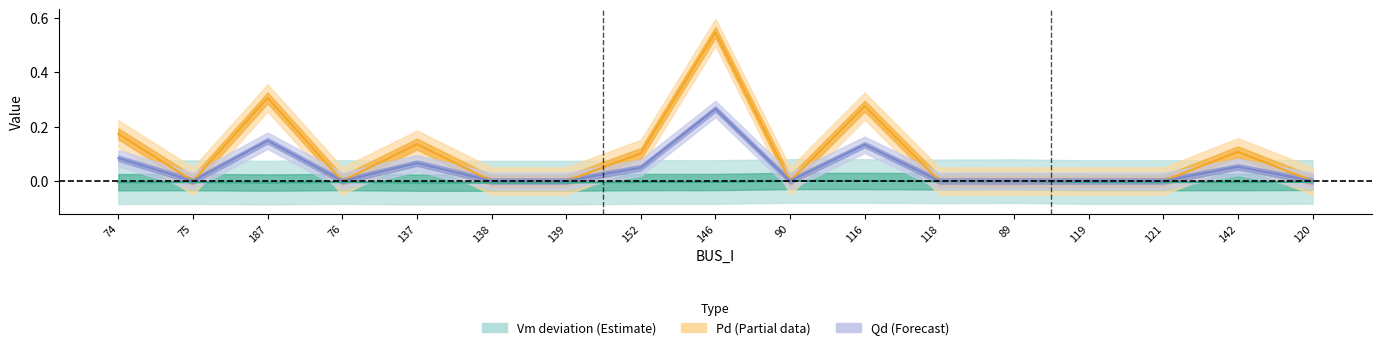

Is it true that Qd_center equals 0.1 at 119?

False